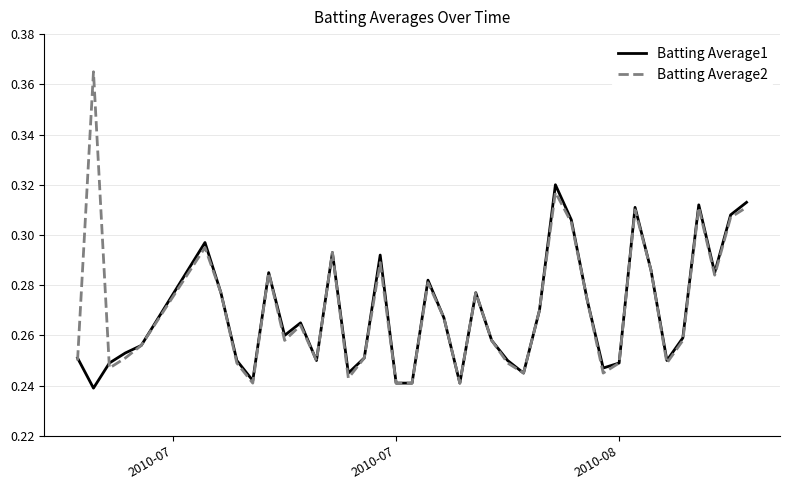

Rank the series by their maximum value, from lowest to highest.

Batting Average1, Batting Average2